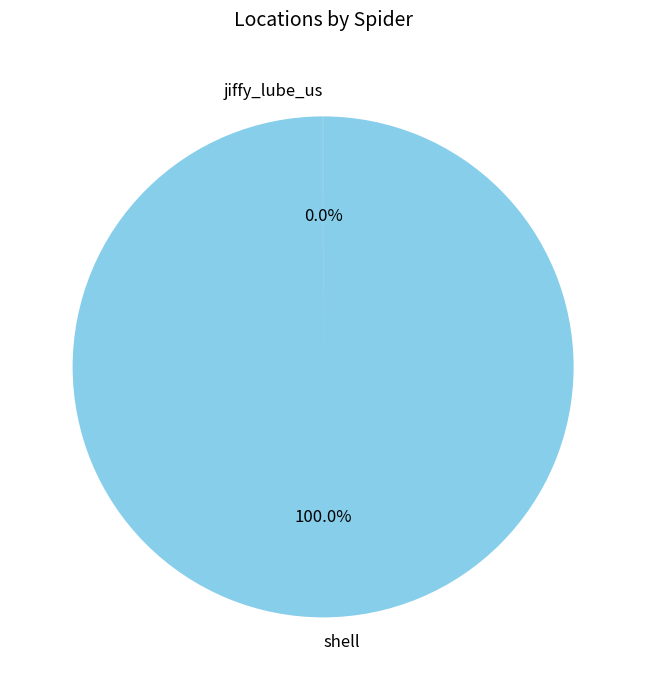

True or false: shell accounts for 100% of the total.

True